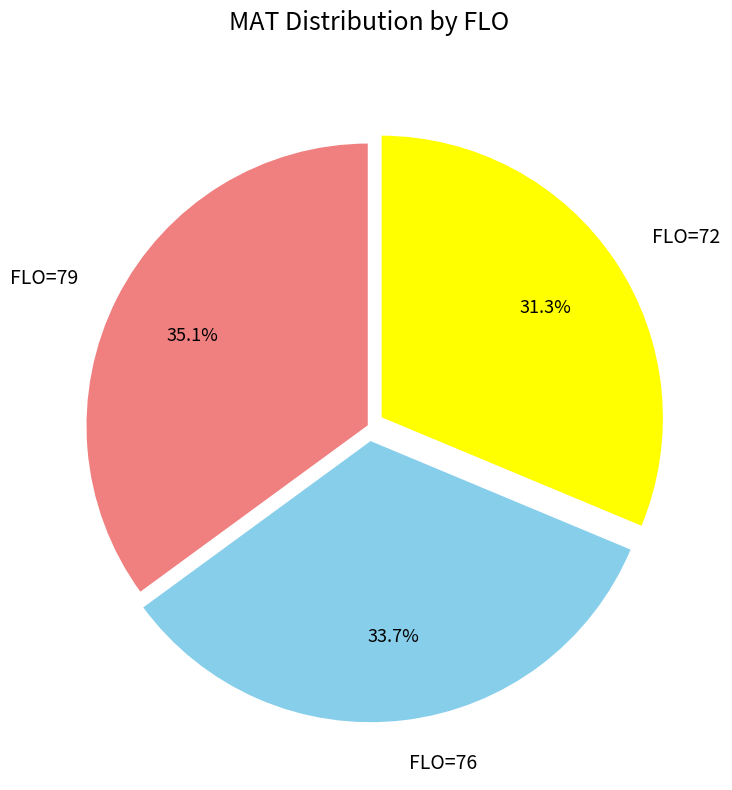

Rank the categories by value from lowest to highest.

FLO=72, FLO=76, FLO=79